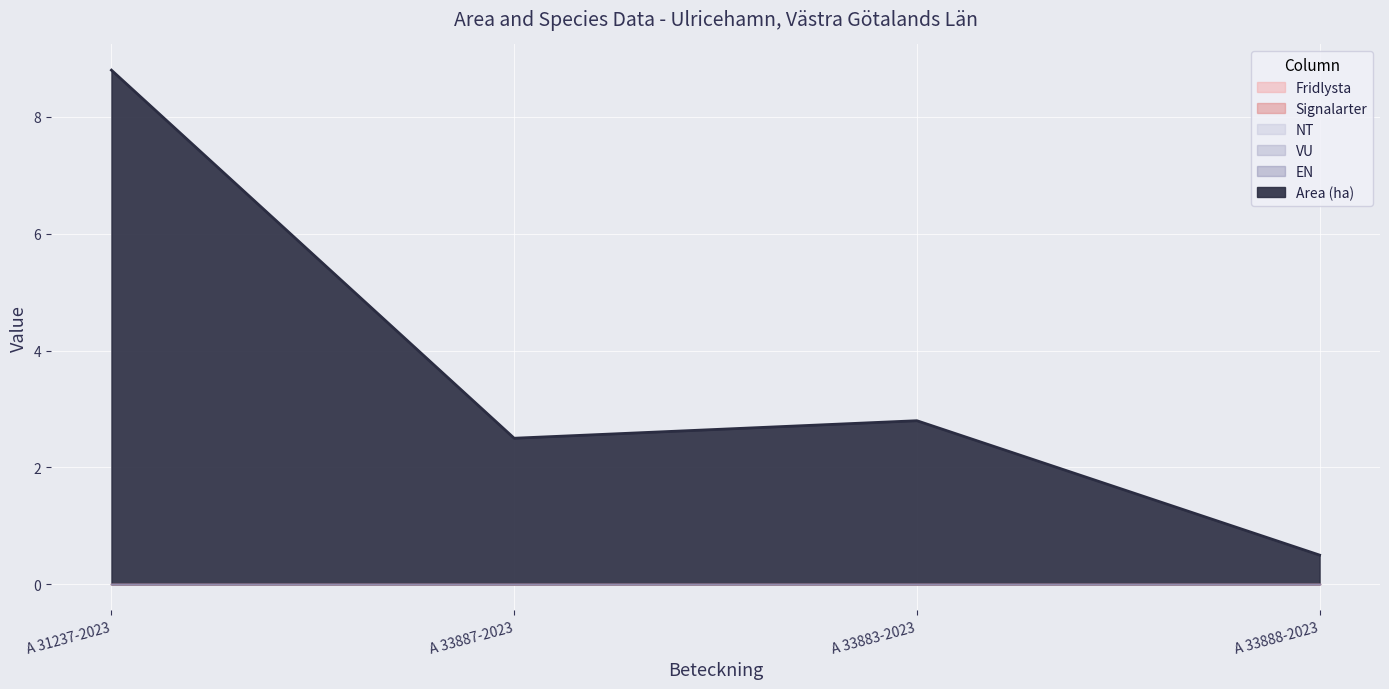

True or false: VU and NT cross at least once.

False